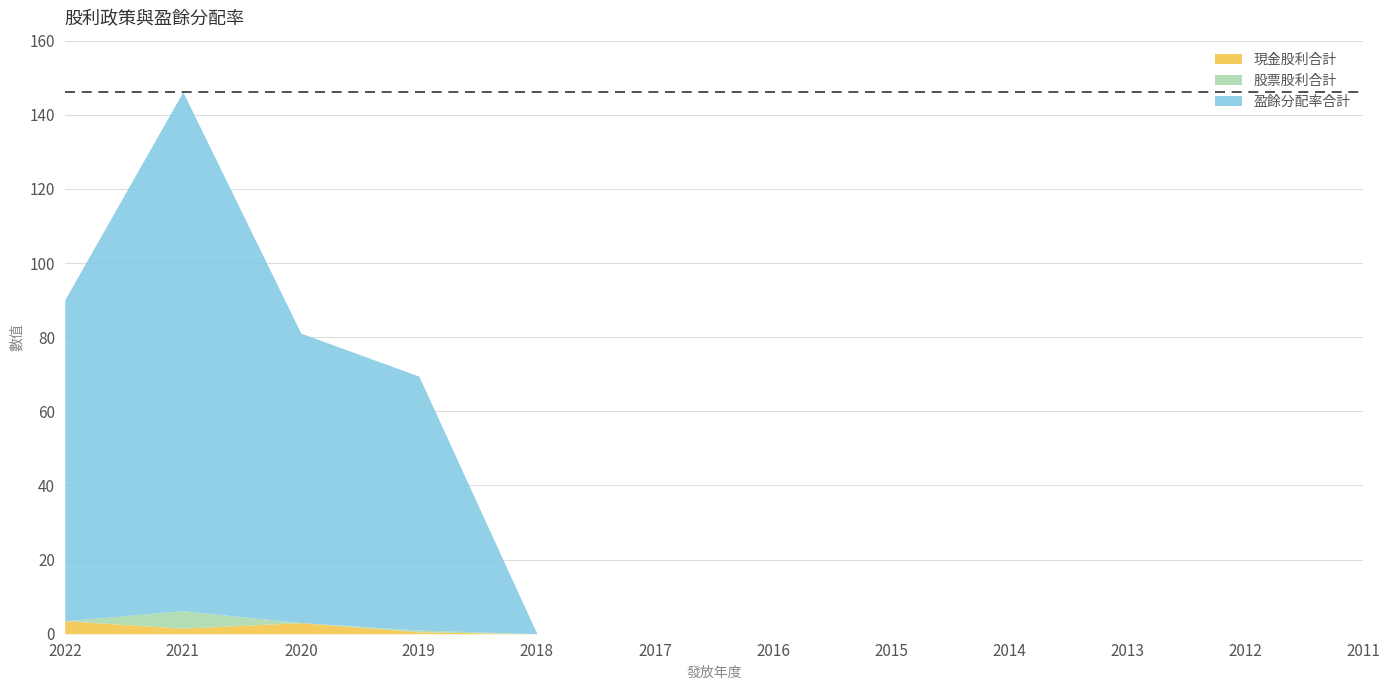

True or false: 現金股利合計 and 盈餘分配率合計 cross at least once.

False